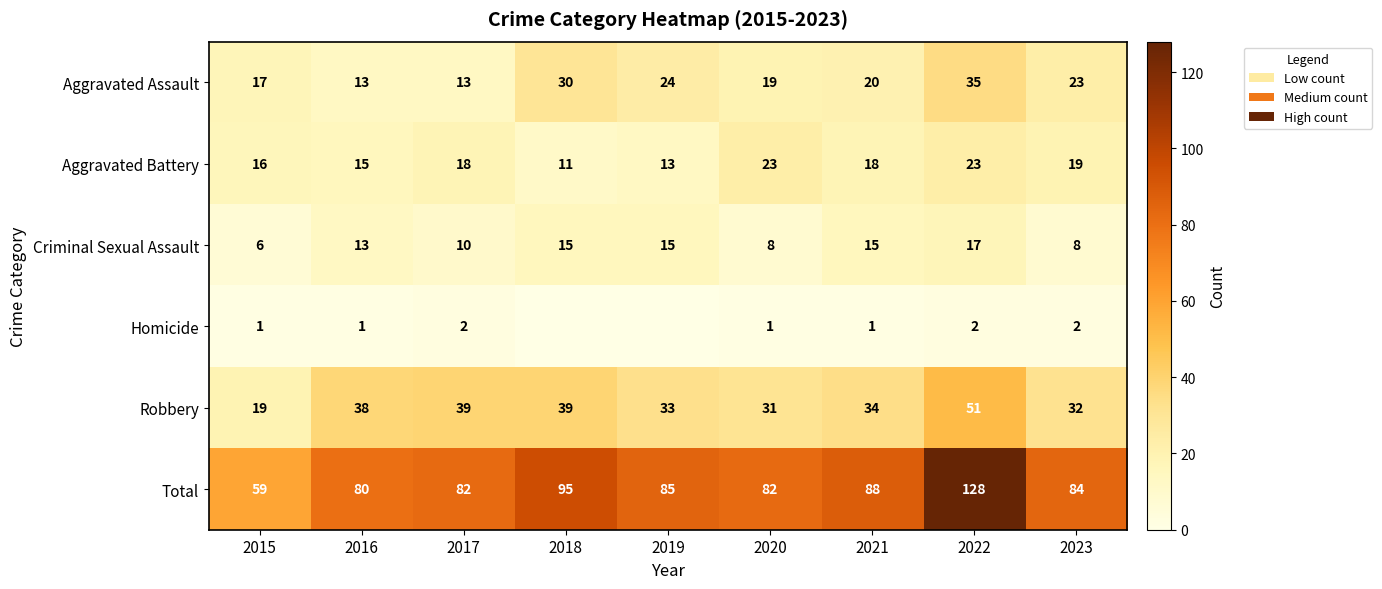

How many data points in Total are less than 84?

4